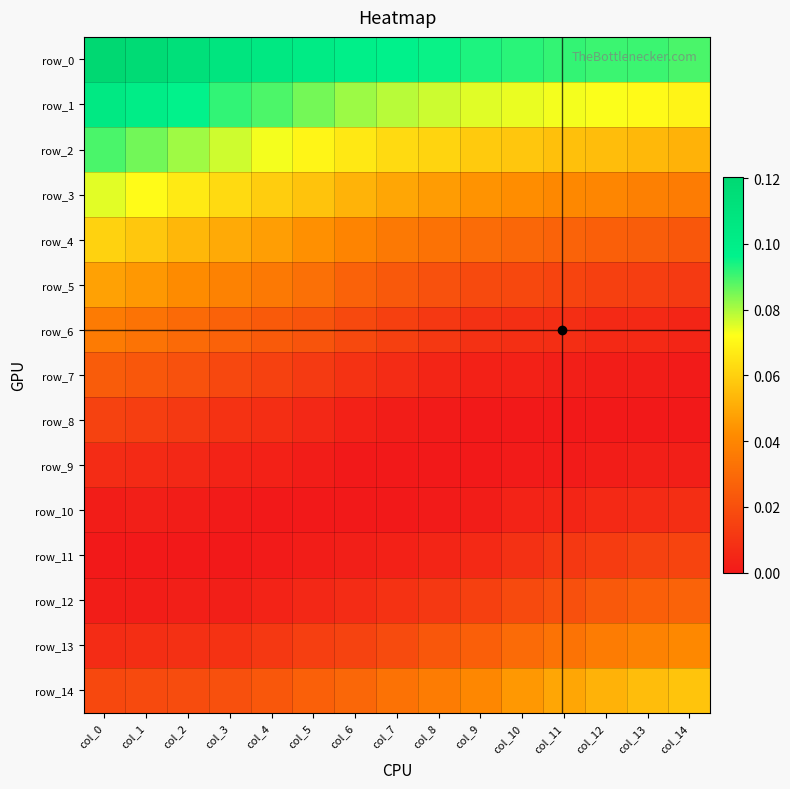

Which has a higher value, col_4 or col_13?

col_4